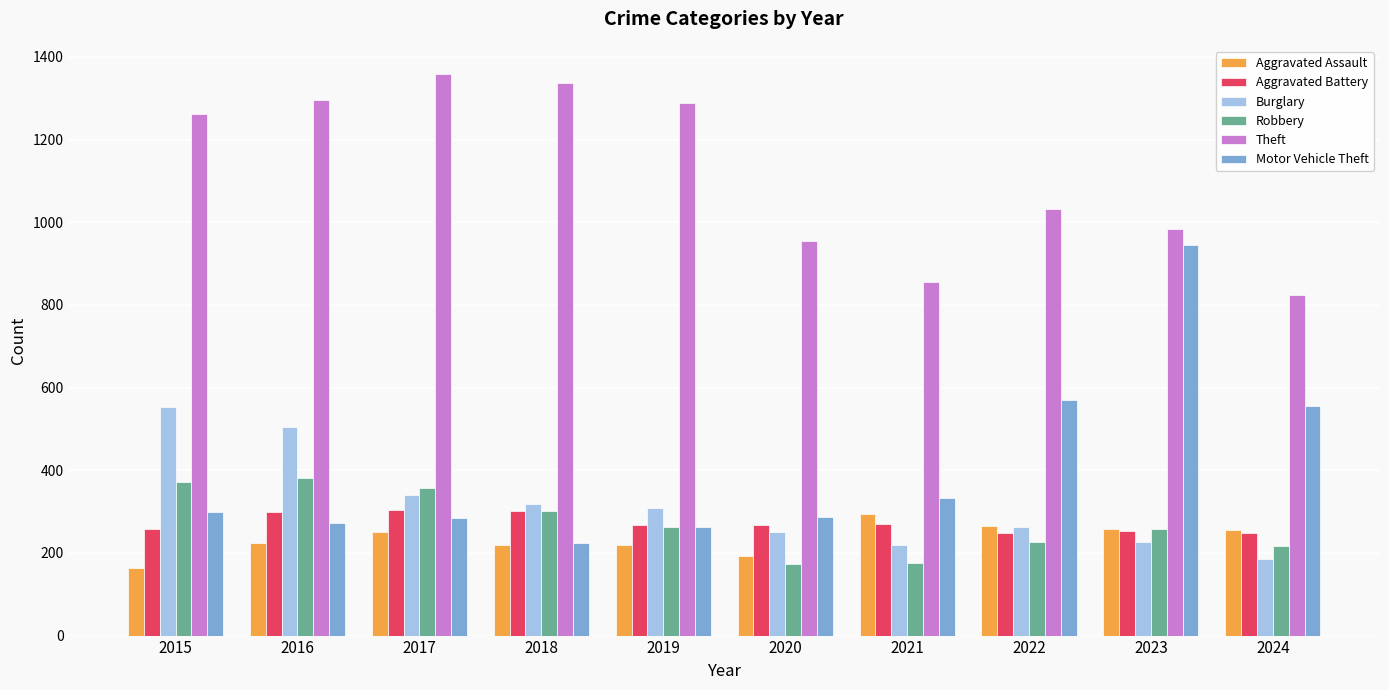

Which series has the widest spread of values?

Motor Vehicle Theft